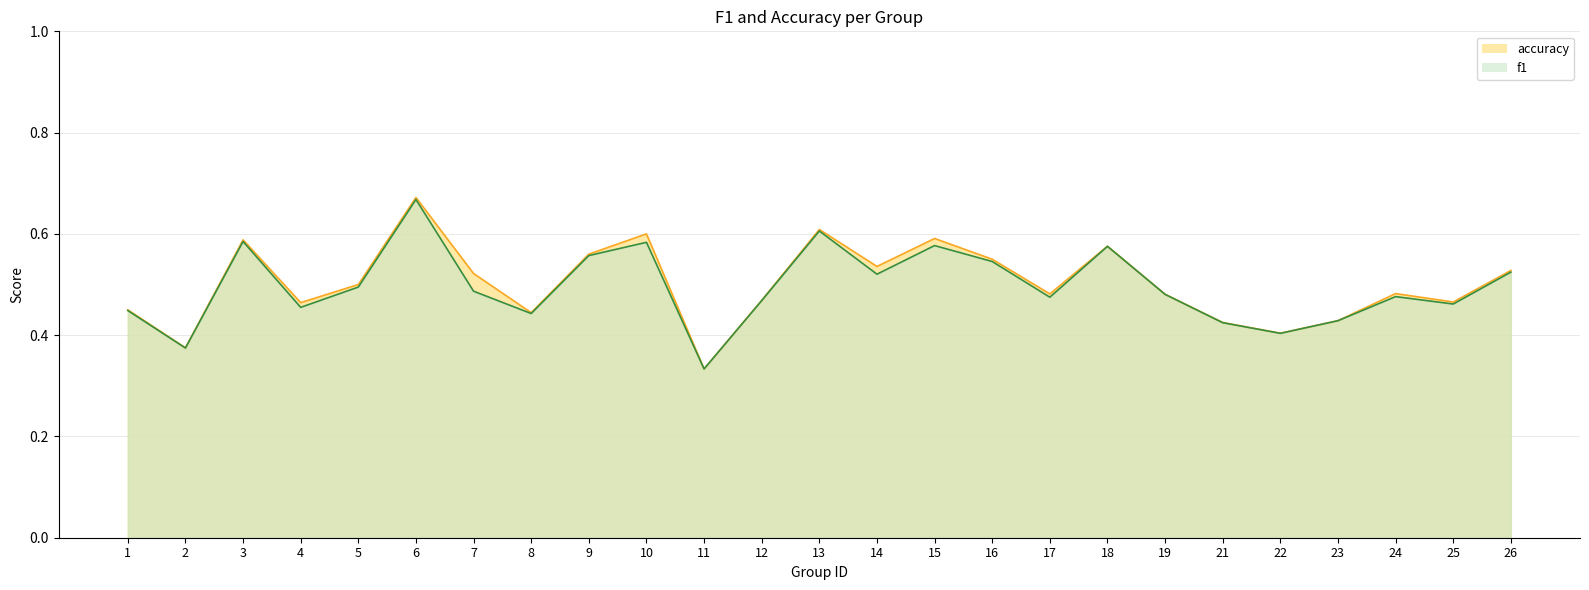

List the series in order of their overall mean, highest first.

accuracy, f1